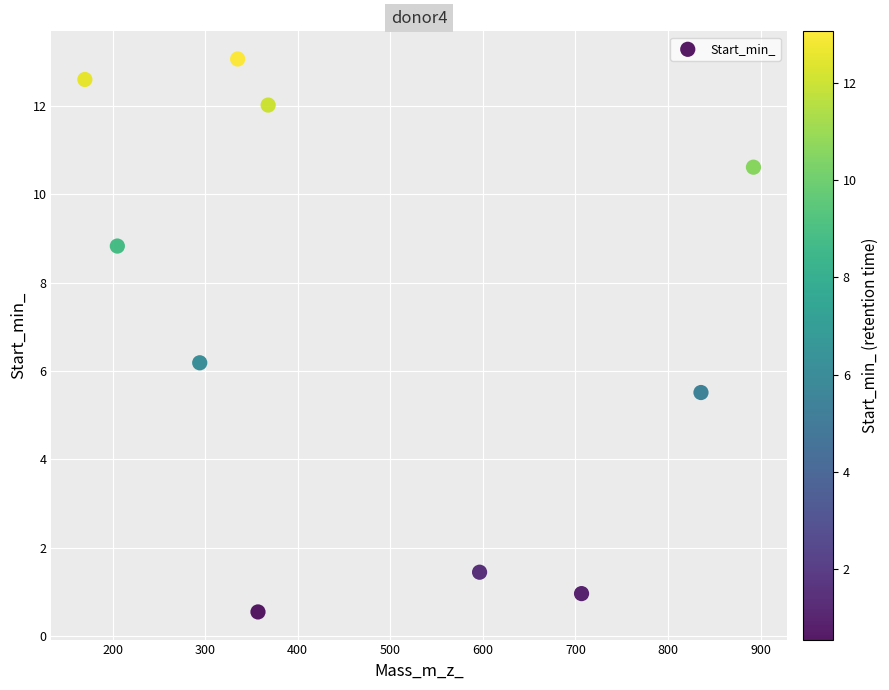

What Y value in the scatter plot is closest to 6?

6.2